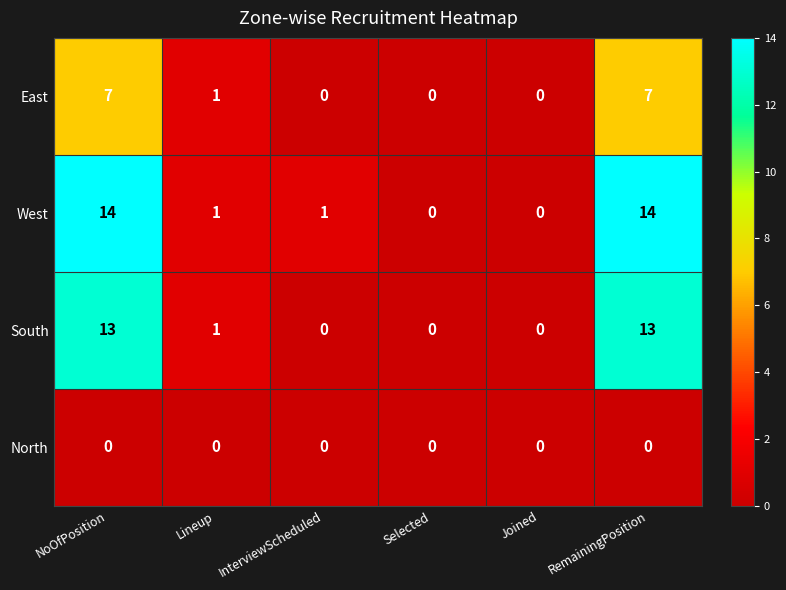

Which series has the largest total across all categories?

West